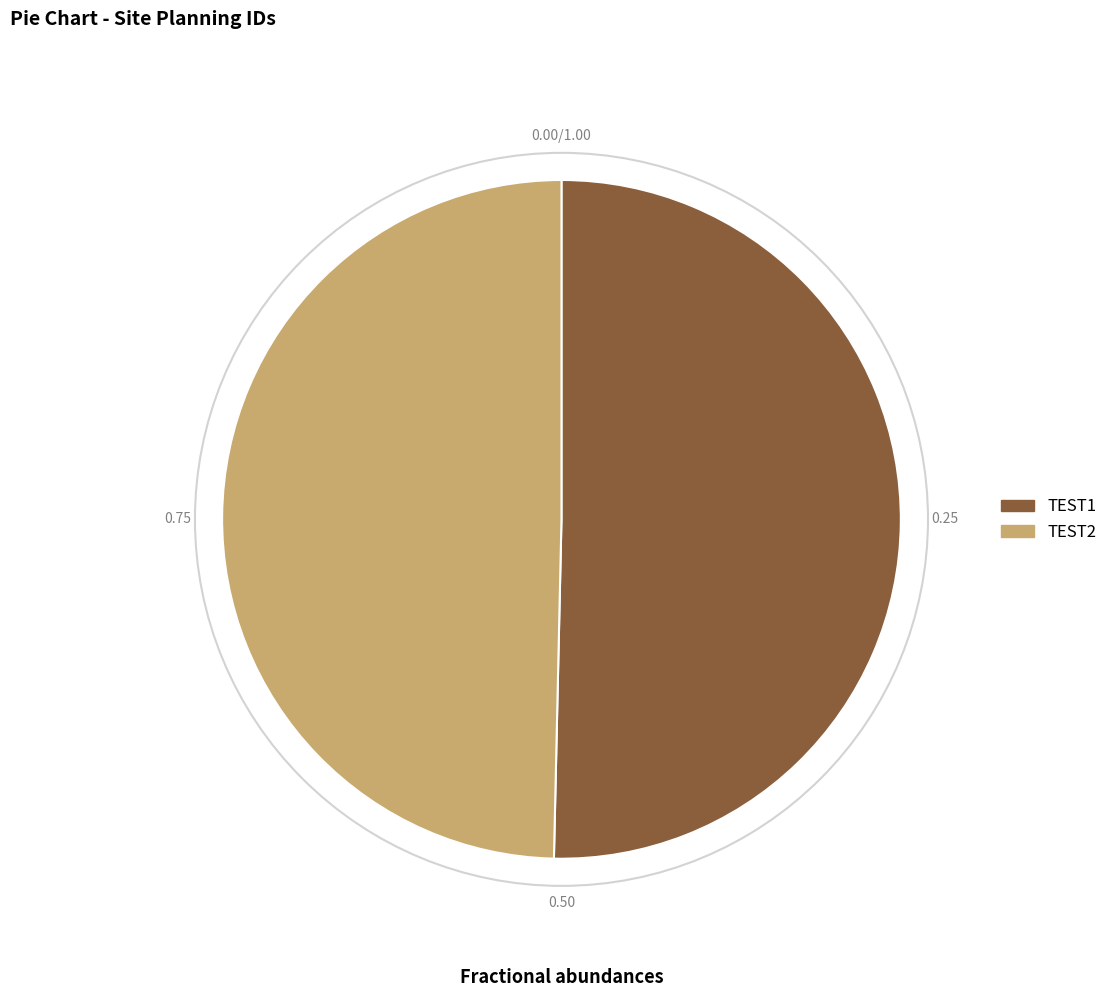

Count the number of slices in the pie.

2